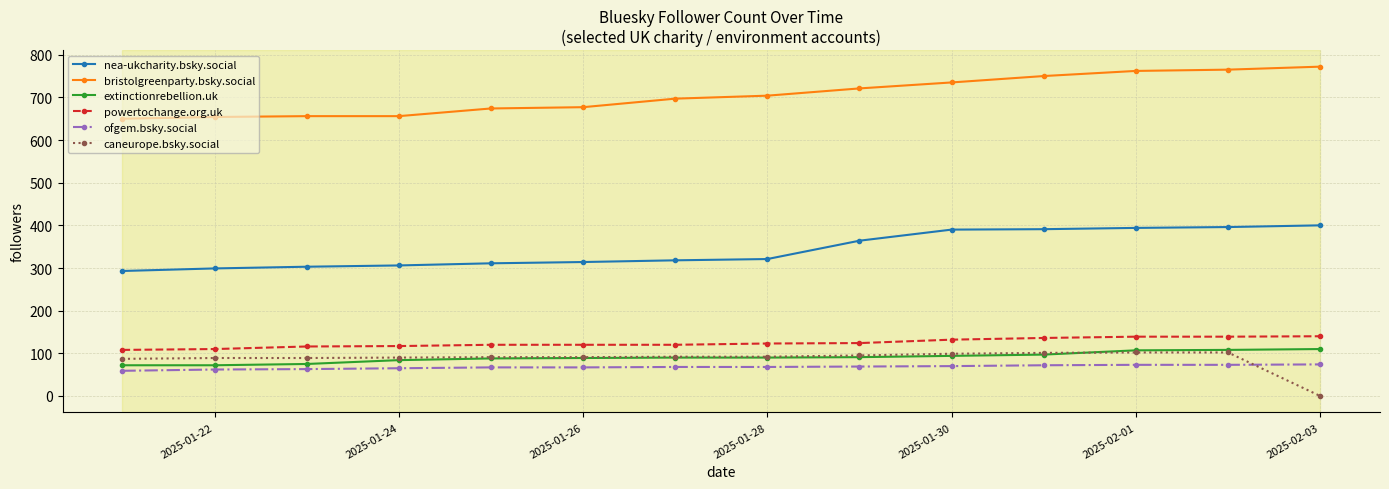

True or false: powertochange.org.uk and extinctionrebellion.uk intersect in this chart.

False